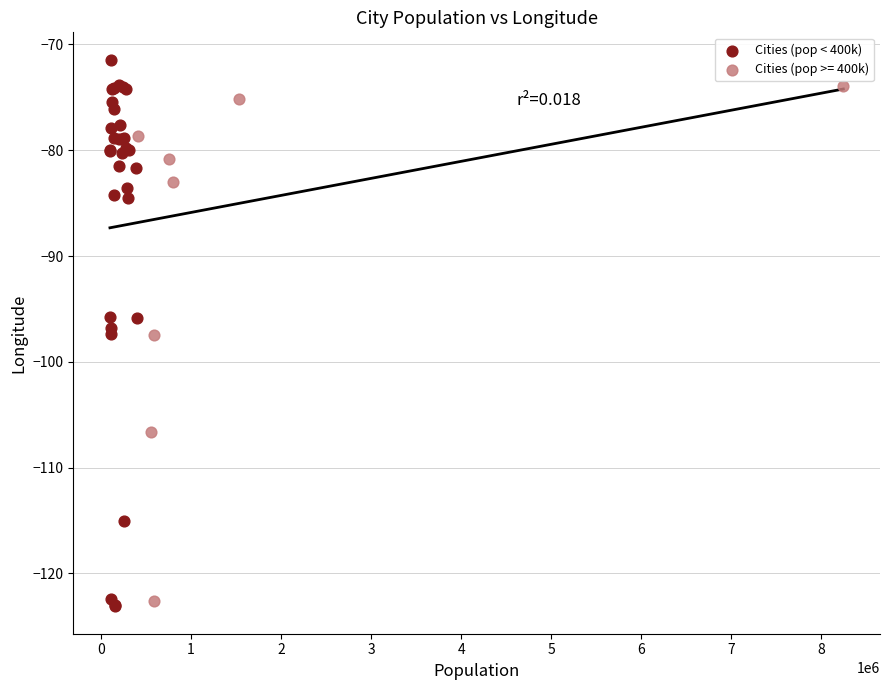

Which series contains the highest Y value?

Cities (pop < 400k)